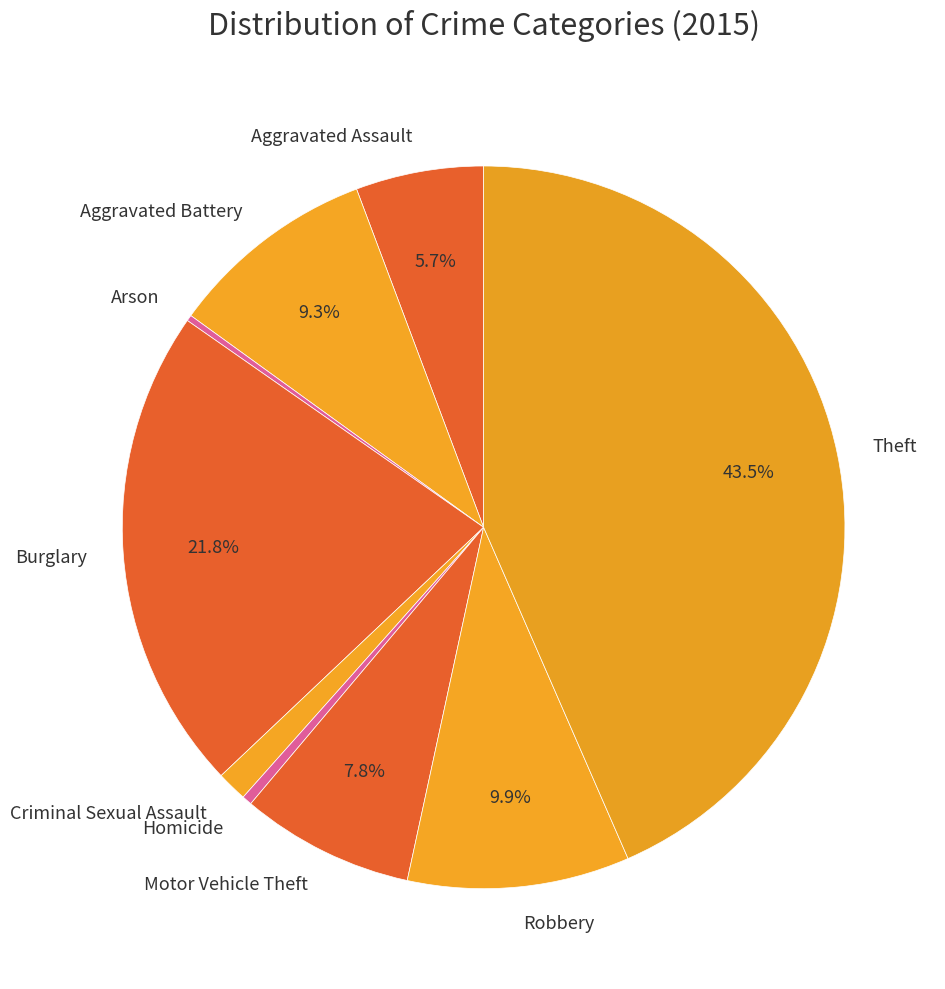

Does Motor Vehicle Theft account for over 50% of the chart?

No